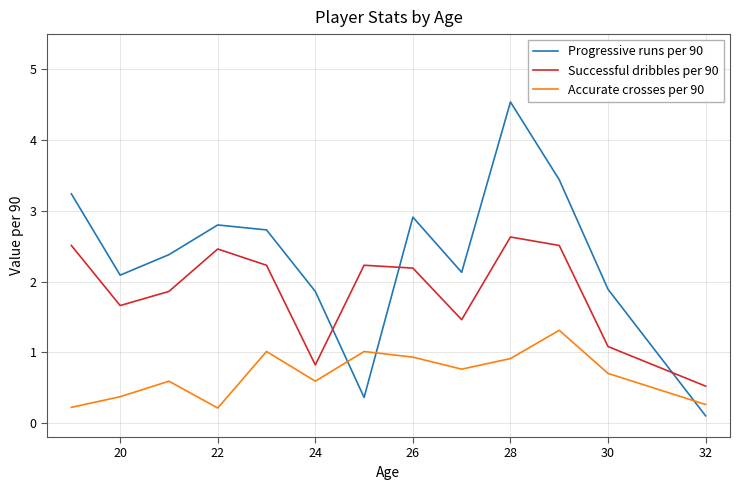

Which series has the largest total across all categories?

Progressive runs per 90